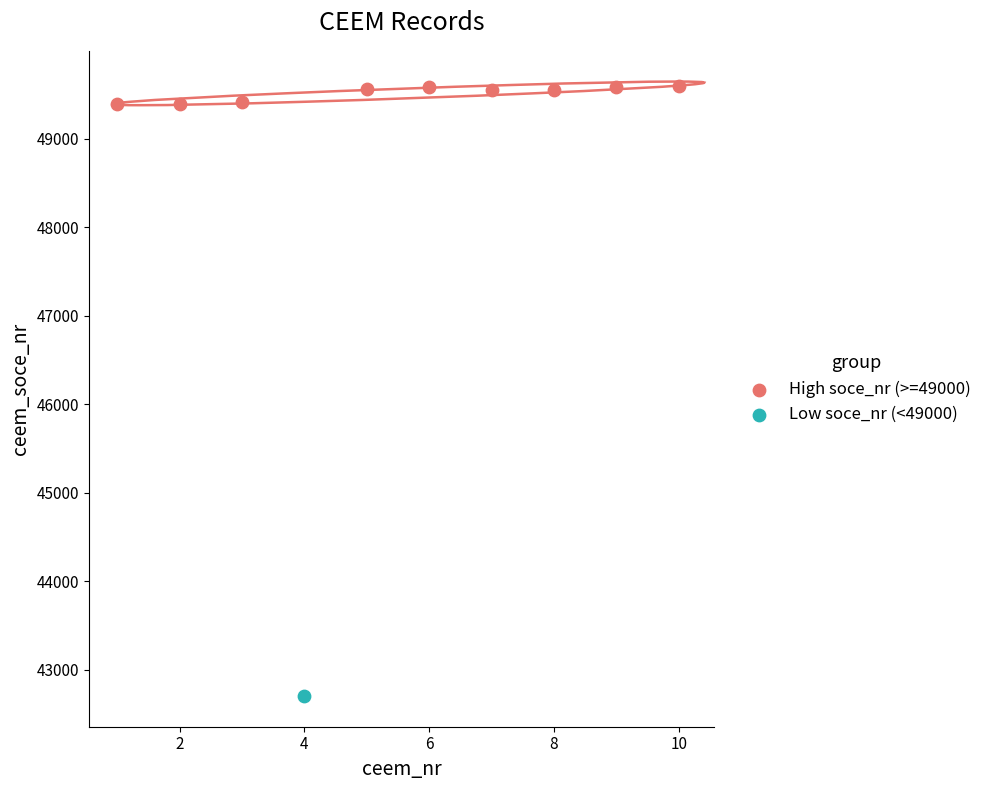

What are all the series names shown in the legend?

High soce_nr (>=49000), Low soce_nr (<49000)